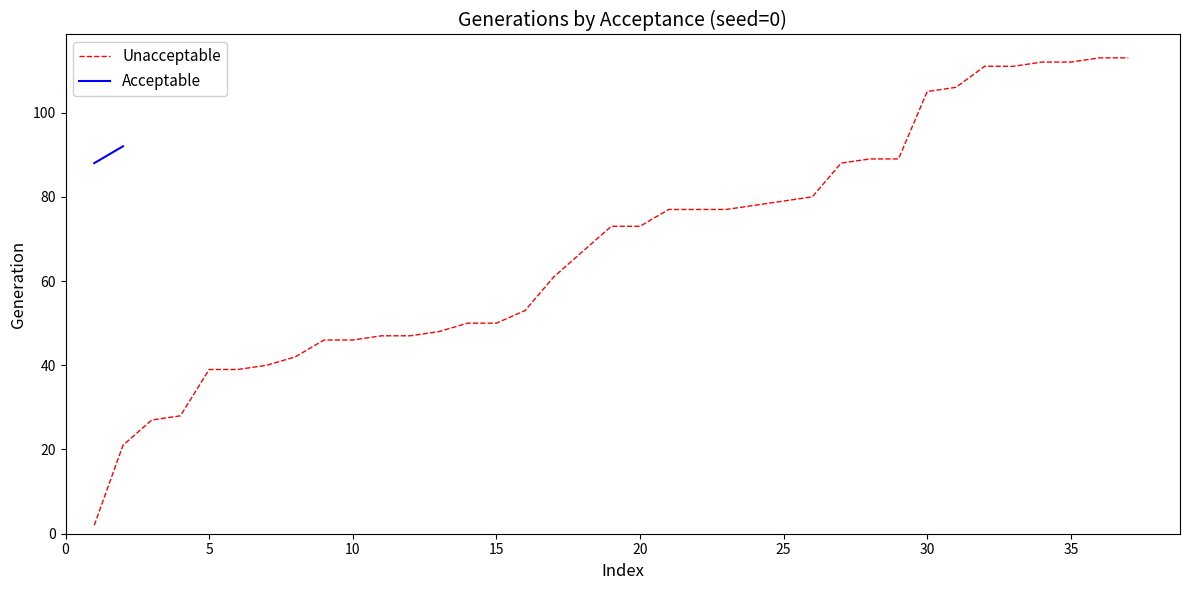

What is the sum of all values?

2516